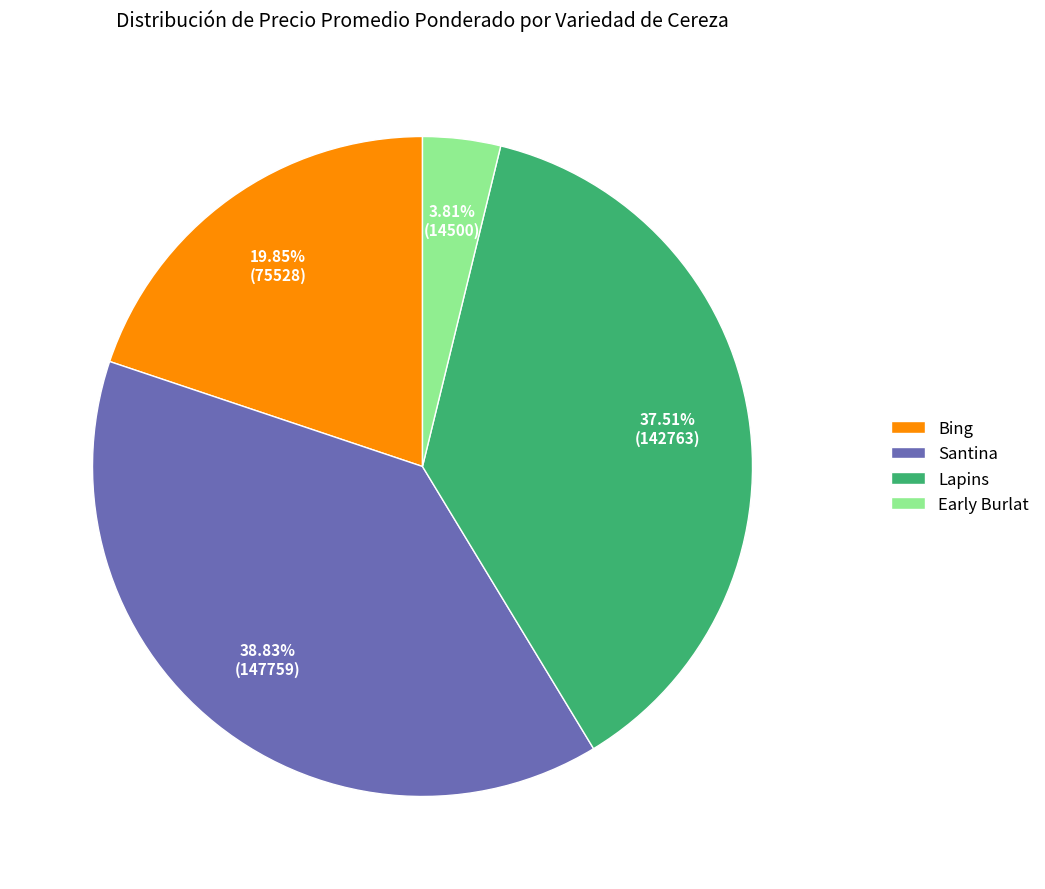

Which has a higher value, Early Burlat or Santina?

Santina